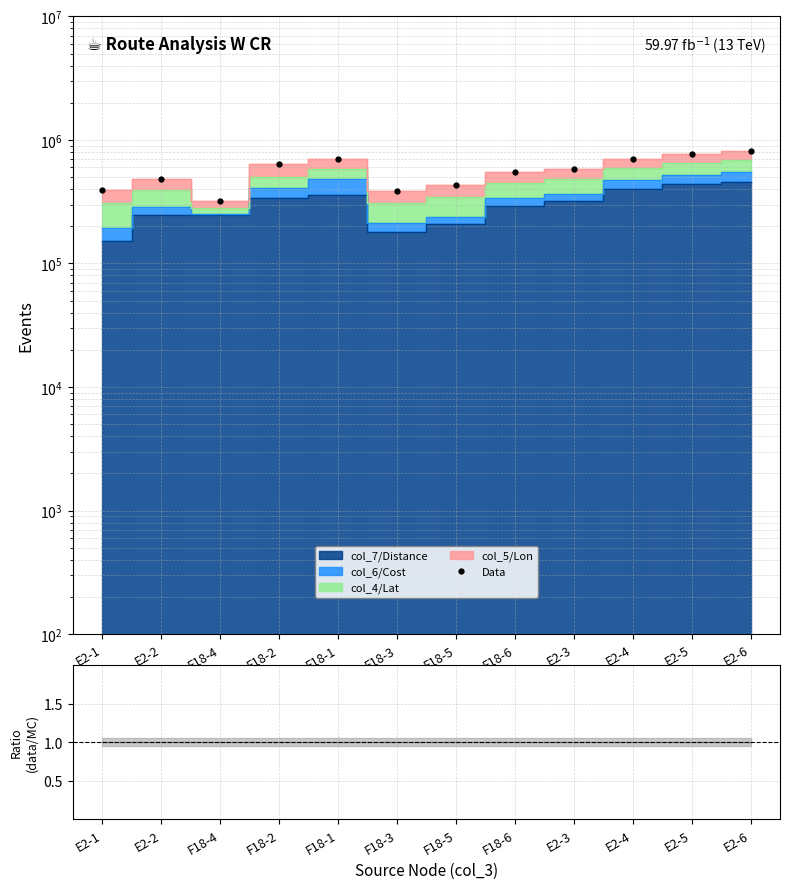

What is the label of the 5th point from the right?

F18-6